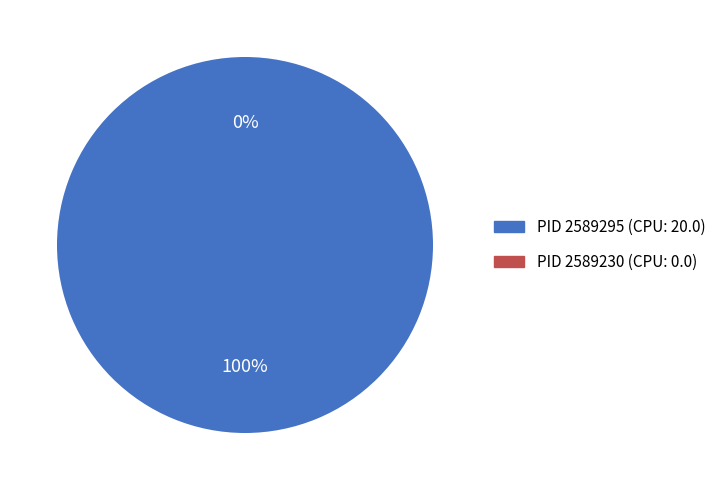

What is the change in value from 2589295 to 2589230?

-20